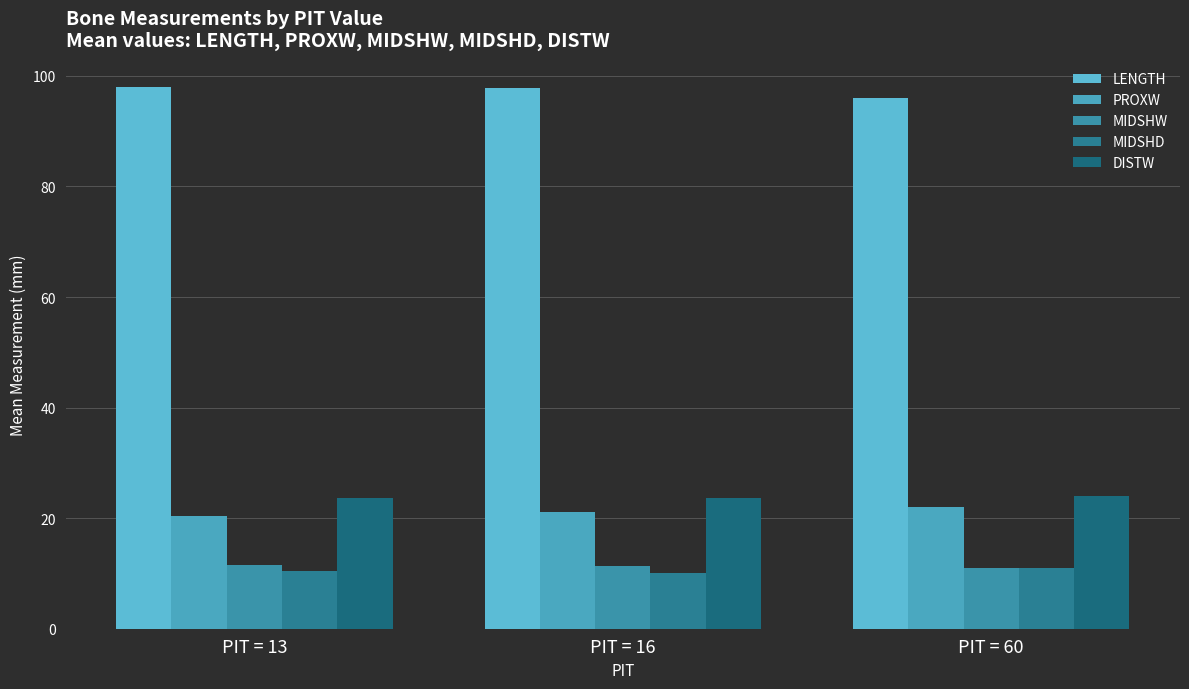

What is the total value across all series at PIT = 16?

163.9